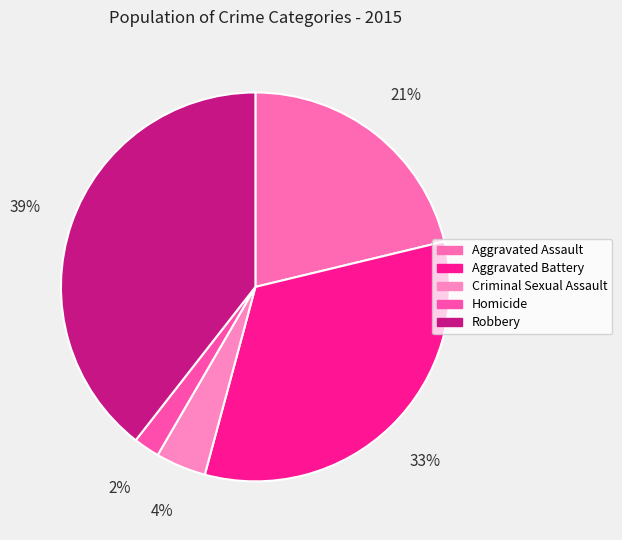

Count the number of slices in the pie.

5